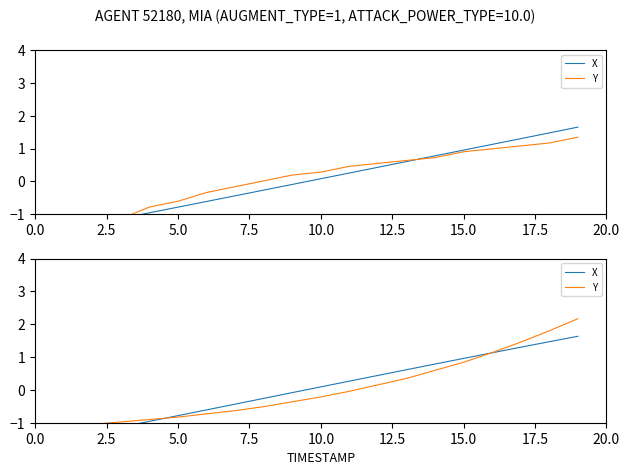

Does the chart have visible grid lines?

No